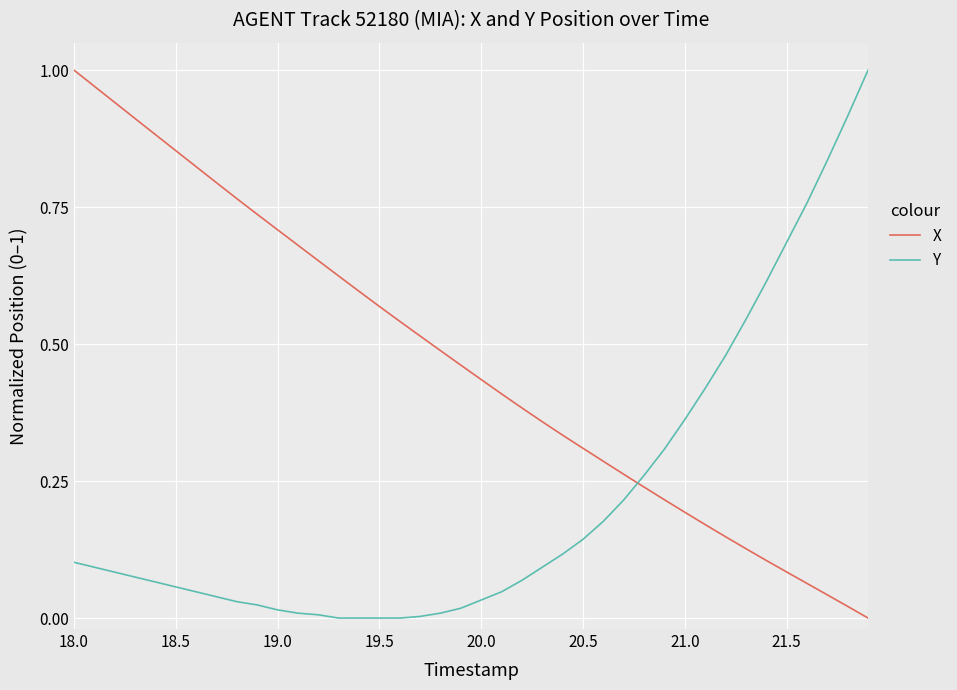

Which series has the largest total across all categories?

X